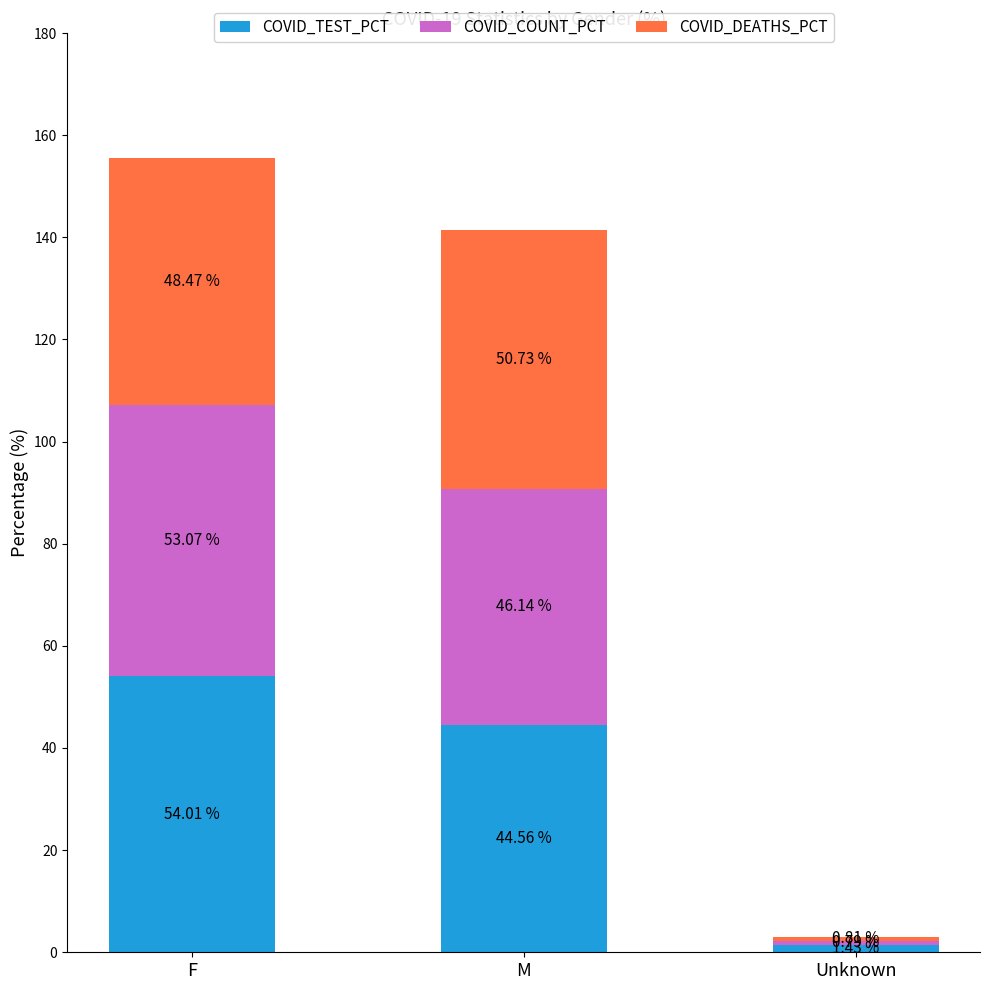

What is the total value across all series at M?

141.4